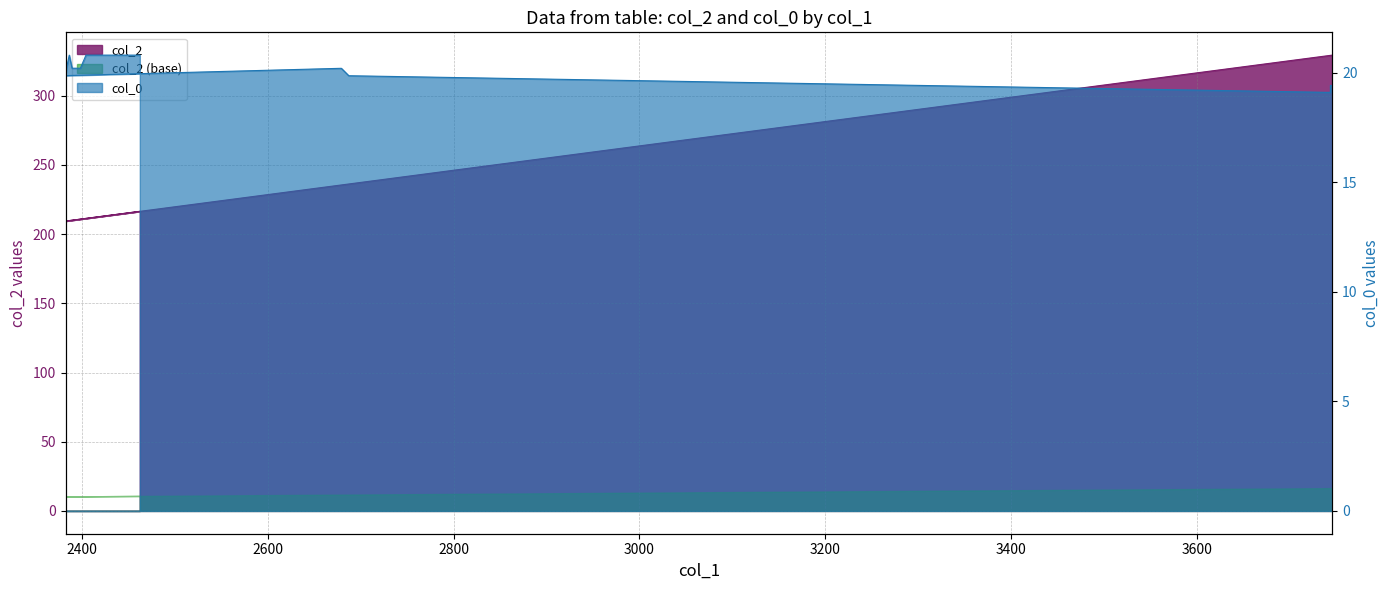

Does the chart have visible grid lines?

Yes